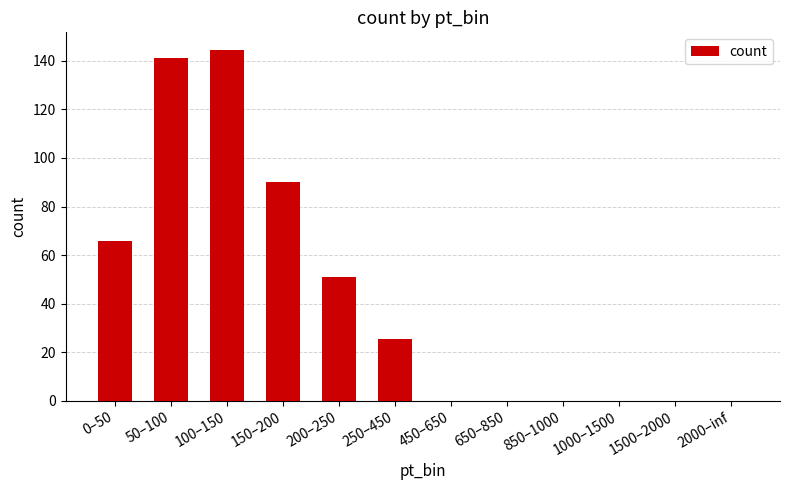

What is the approximate value at 150–200?

90.2